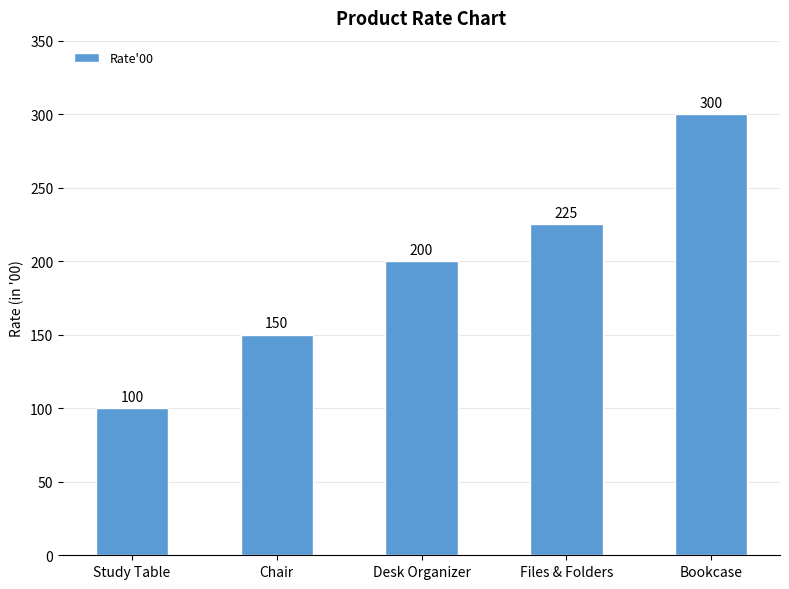

Reading left to right, what are all the values shown in this chart?

100	150	200	225	300